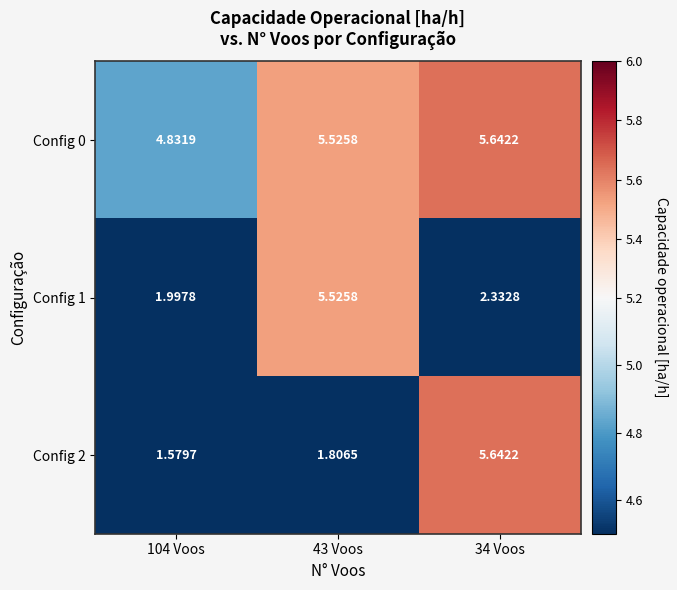

Is the value of Config 0 at 43 Voos greater than the value of Config 2 at 104 Voos?

Yes